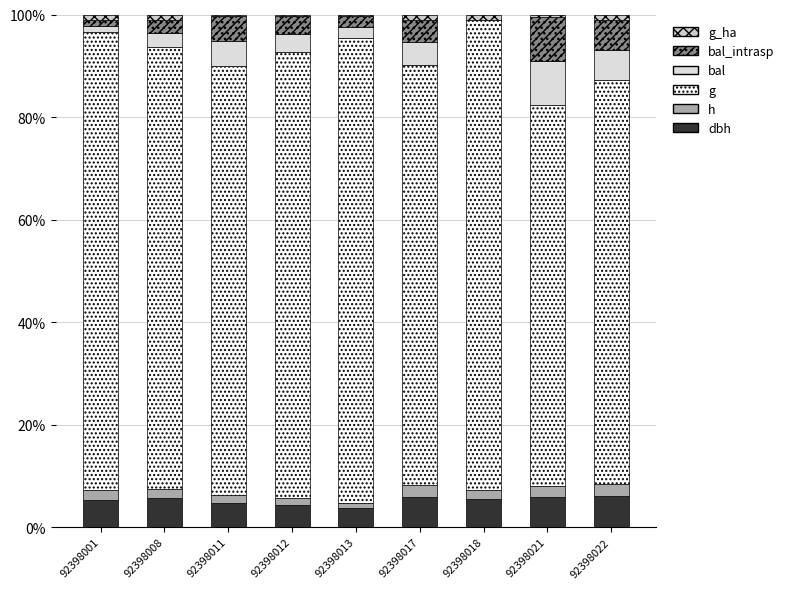

Does the chart contain stacked bars?

Yes